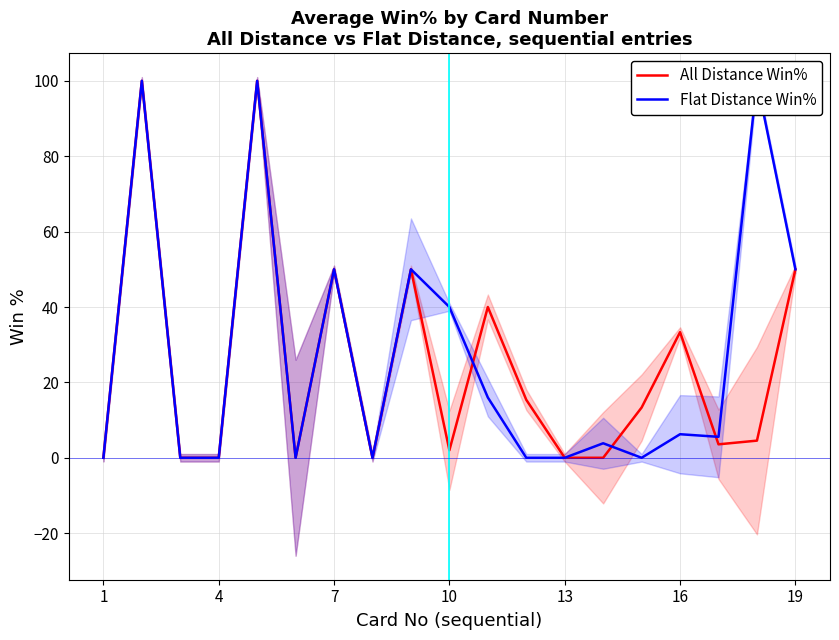

What are all the series names shown in the legend?

All Distance Win%, Flat Distance Win%